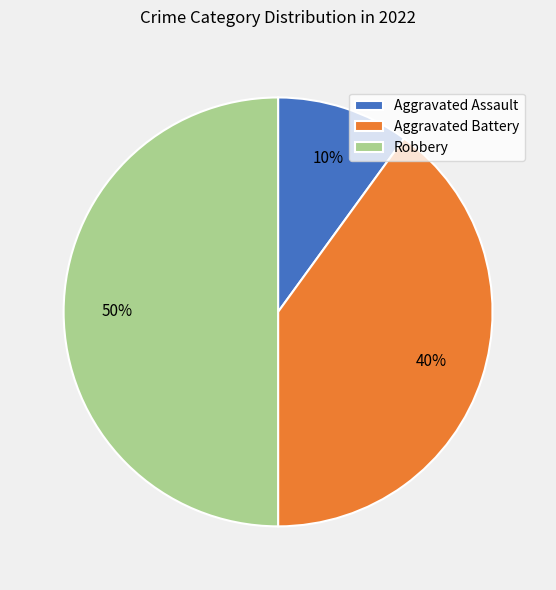

Combined, do Aggravated Assault and Robbery account for over 50%?

Yes